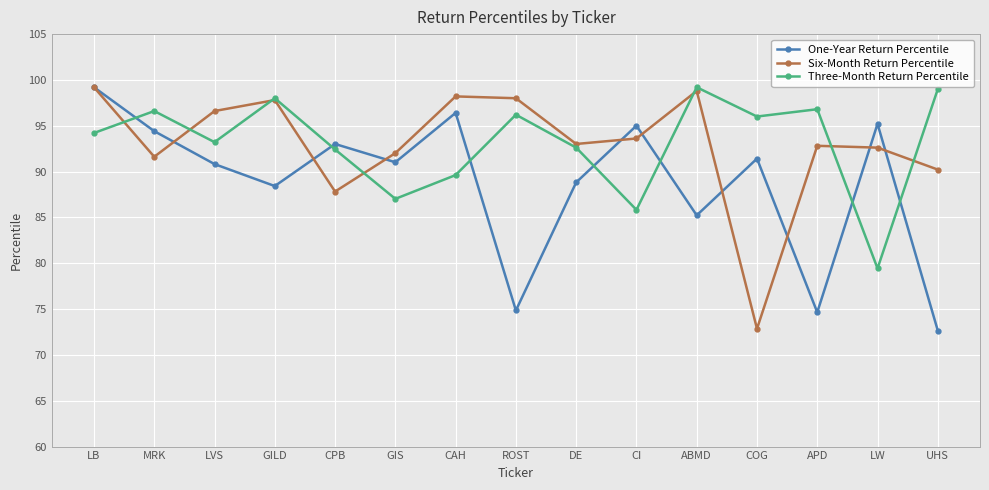

In Three-Month Return Percentile, how many points are lower than both neighbors (excluding endpoints)?

5